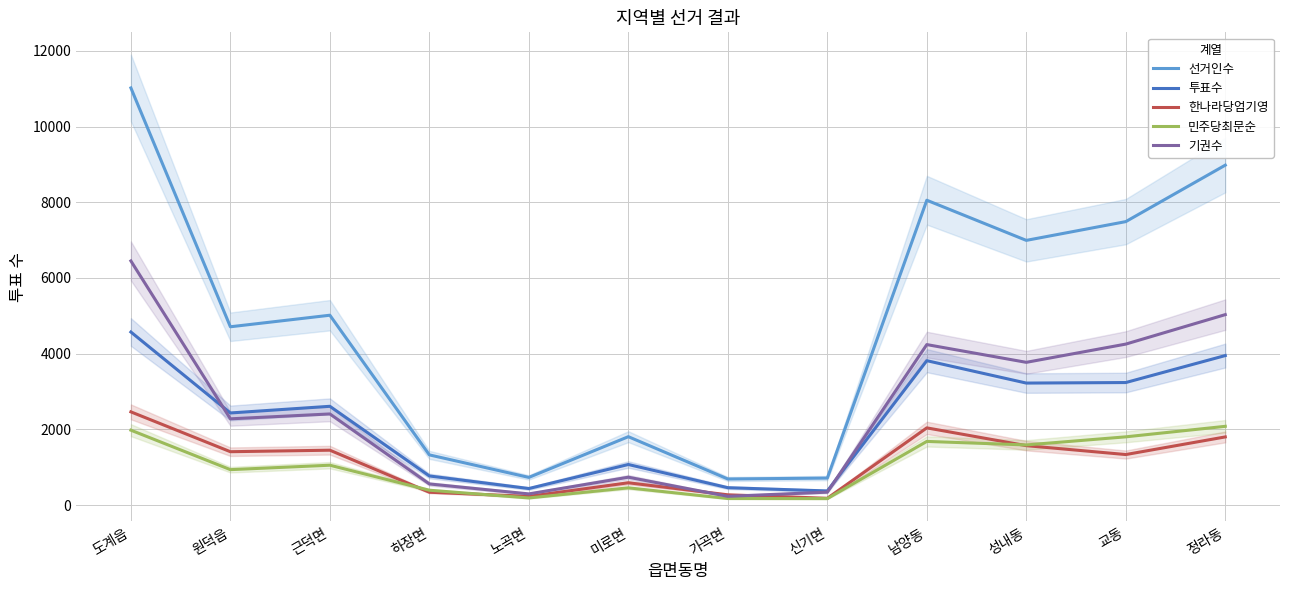

Is it true that 한나라당엄기영 equals 1334 at 교동?

True